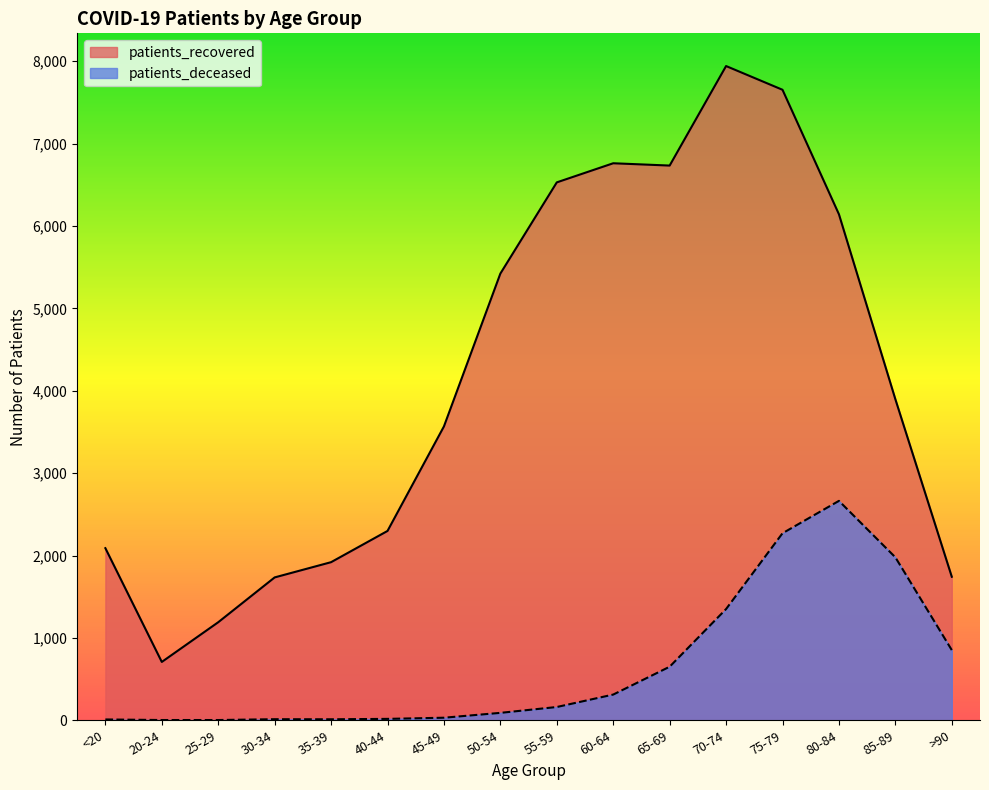

What is the sum of all patients_deceased values?

10415